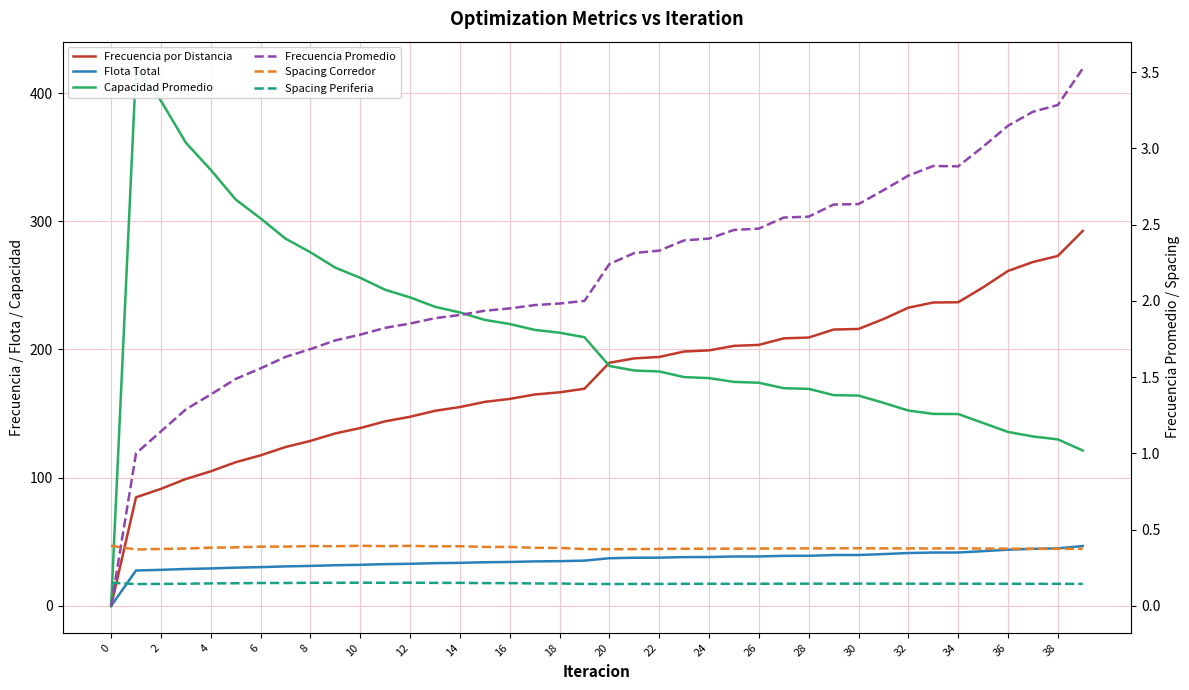

Does the chart display data point markers on the line(s)?

No